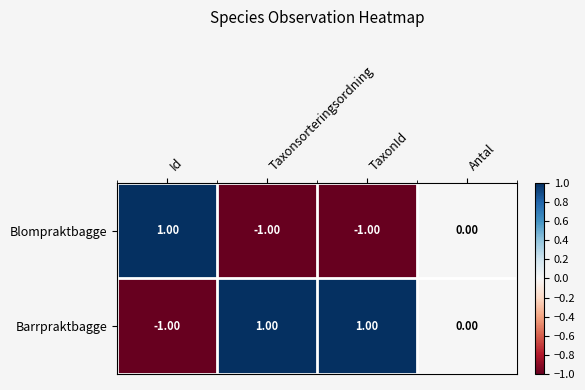

Which series has the largest total across all categories?

Barrpraktbagge